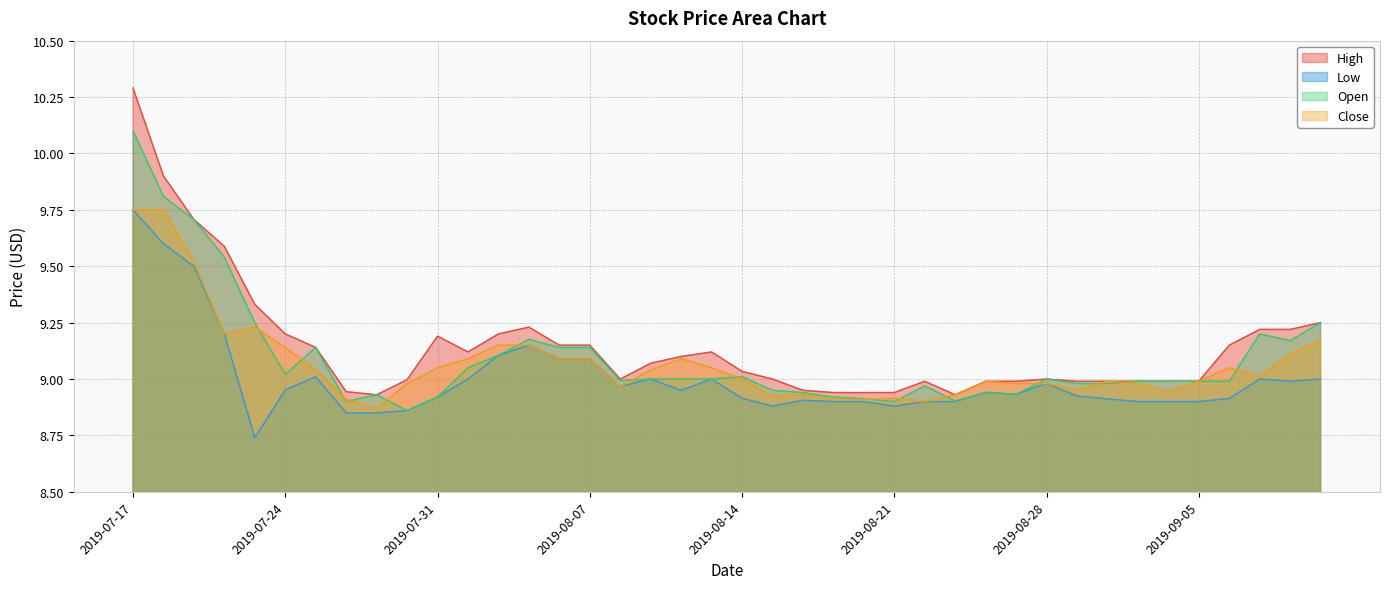

How many interior local valleys does the Open series have?

8